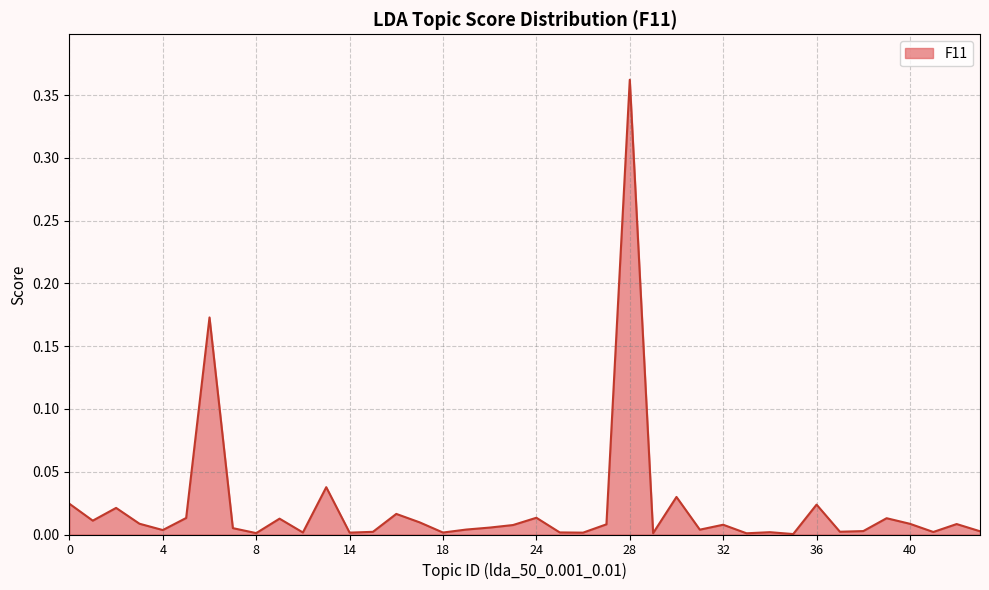

How many lines are shown in the chart?

1